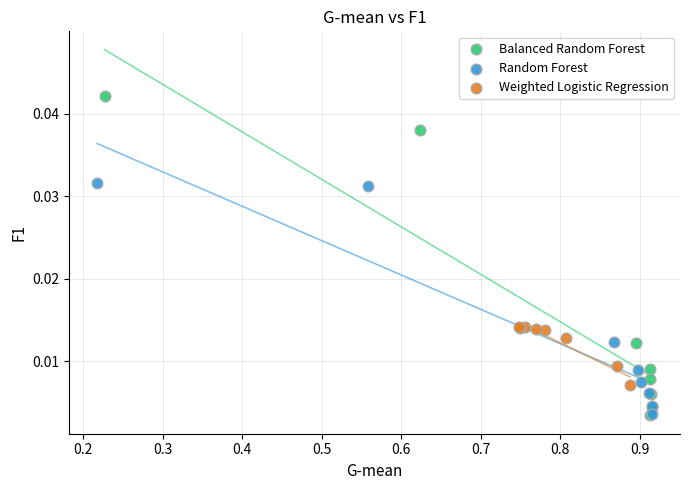

Which series contains the highest Y value?

Balanced Random Forest